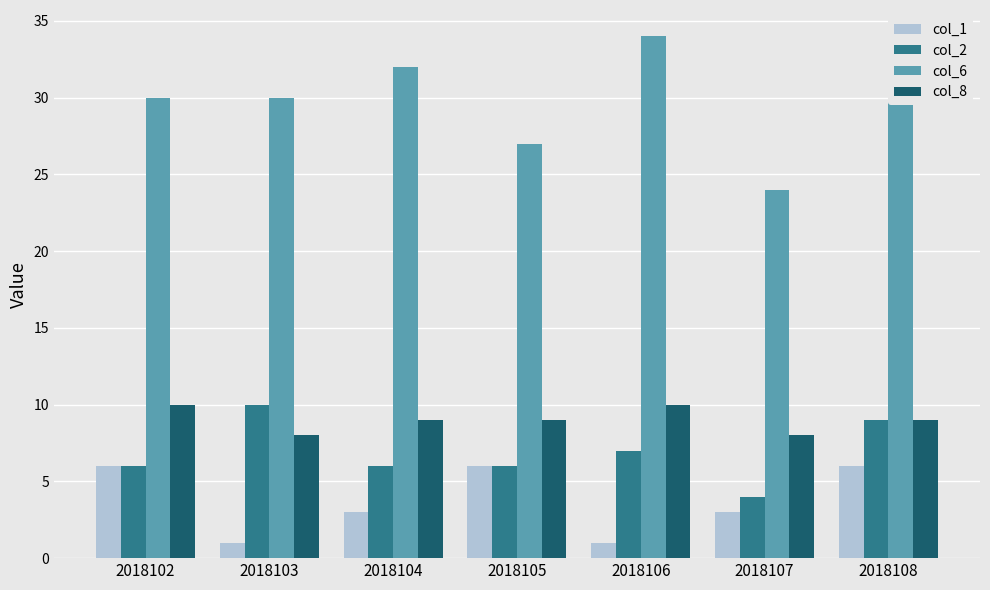

Reading left to right, transcribe all the data shown in this chart.

col_1: 2018102=6	2018103=1	2018104=3	2018105=6	2018106=1	2018107=3	2018108=6
col_2: 2018102=6	2018103=10	2018104=6	2018105=6	2018106=7	2018107=4	2018108=9
col_6: 2018102=30	2018103=30	2018104=32	2018105=27	2018106=34	2018107=24	2018108=32
col_8: 2018102=10	2018103=8	2018104=9	2018105=9	2018106=10	2018107=8	2018108=9